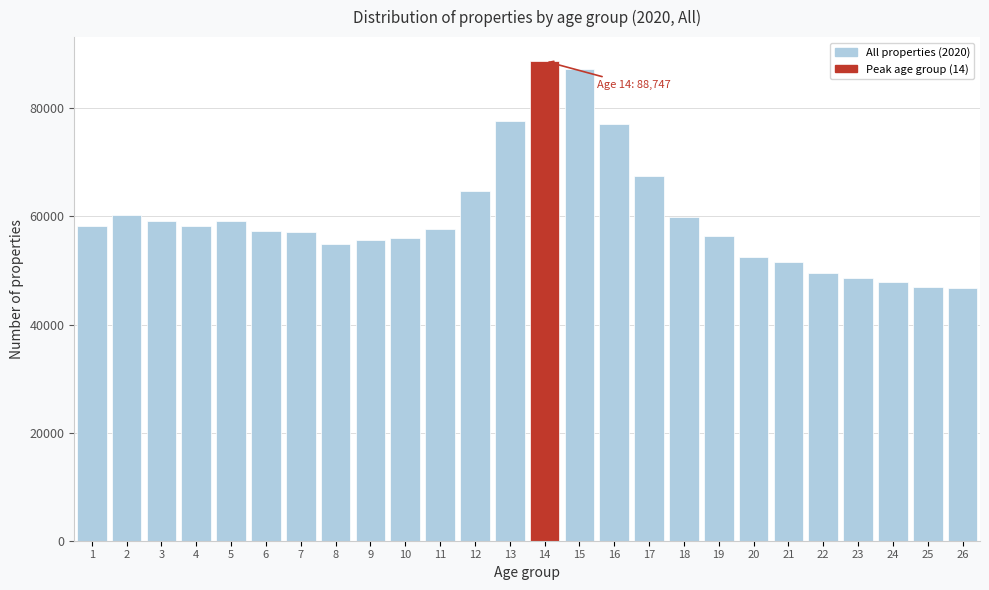

What is the change in value from 4 to 17?

+9352